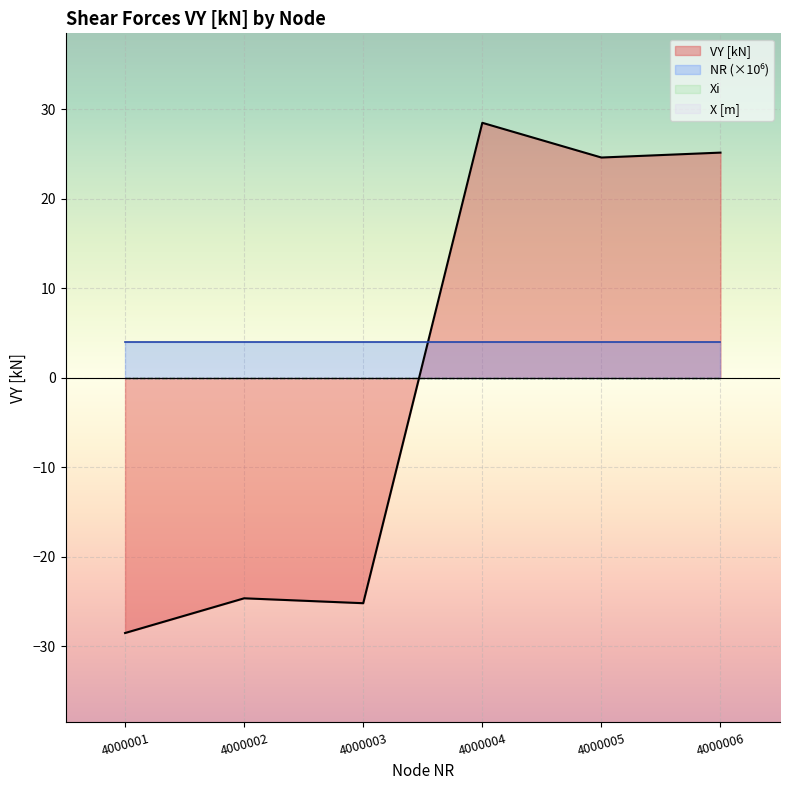

Reading right to left, what are all the values shown in this chart?

VY [kN]: 4000006=25.2	4000005=24.6	4000004=28.5	4000003=-25.2	4000002=-24.6	4000001=-28.5
NR: 4000006=4.0	4000005=4.0	4000004=4.0	4000003=4.0	4000002=4.0	4000001=4.0